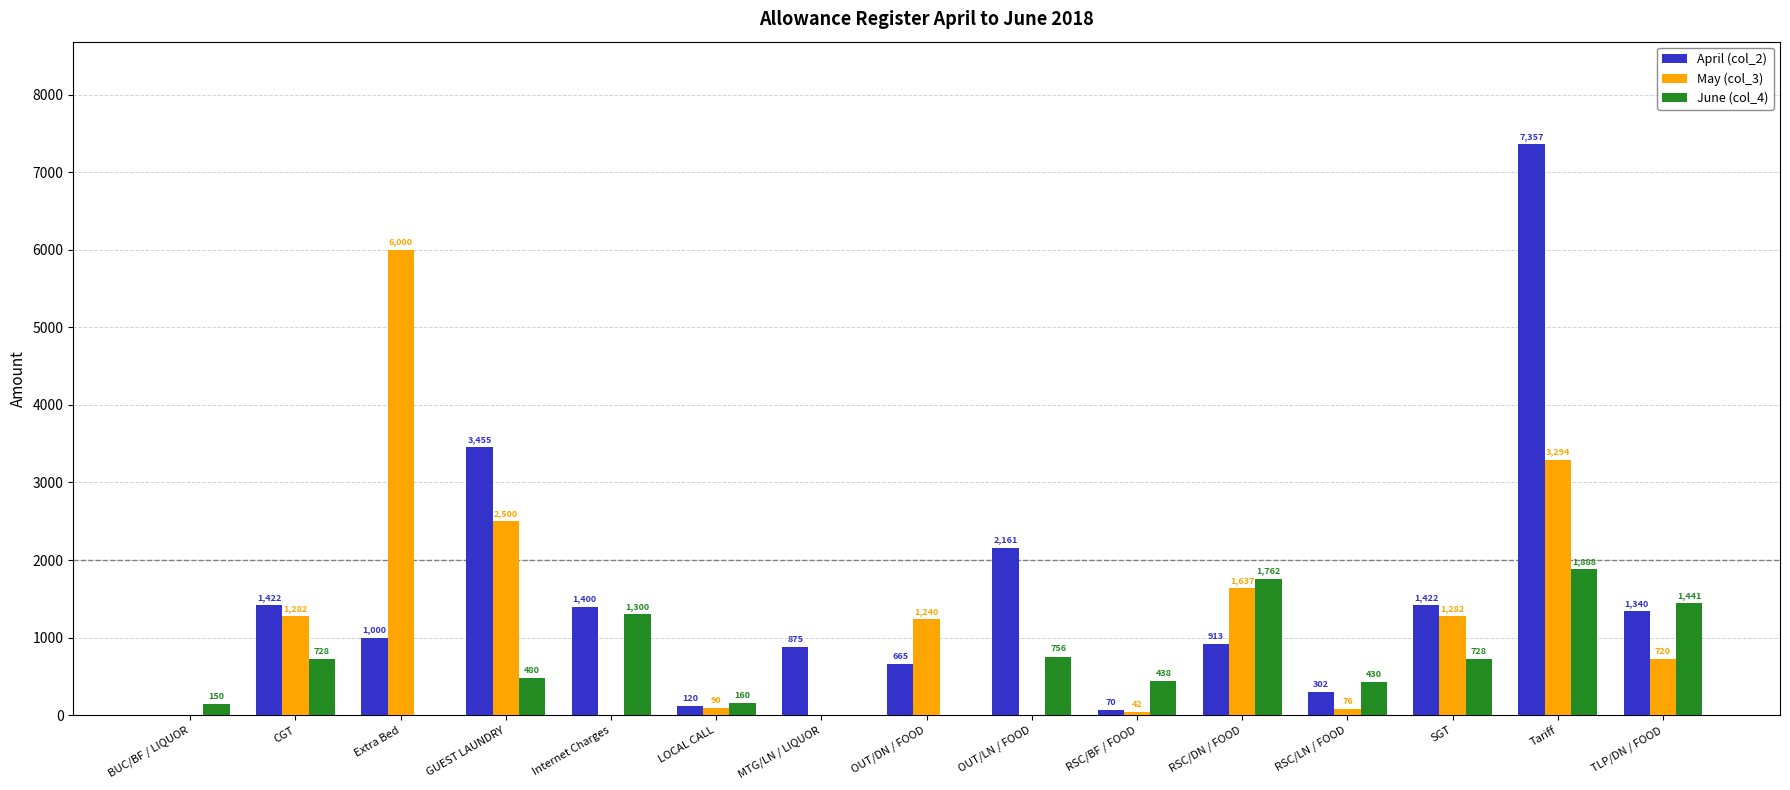

Read the April (col_2) value at Internet Charges.

1400.0